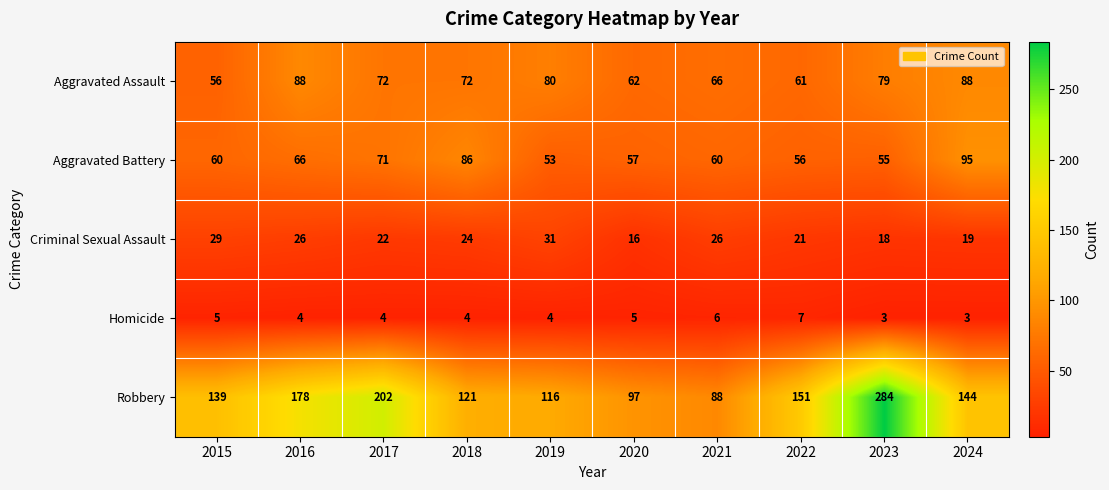

What is the approximate value of Aggravated Battery at 2015?

60